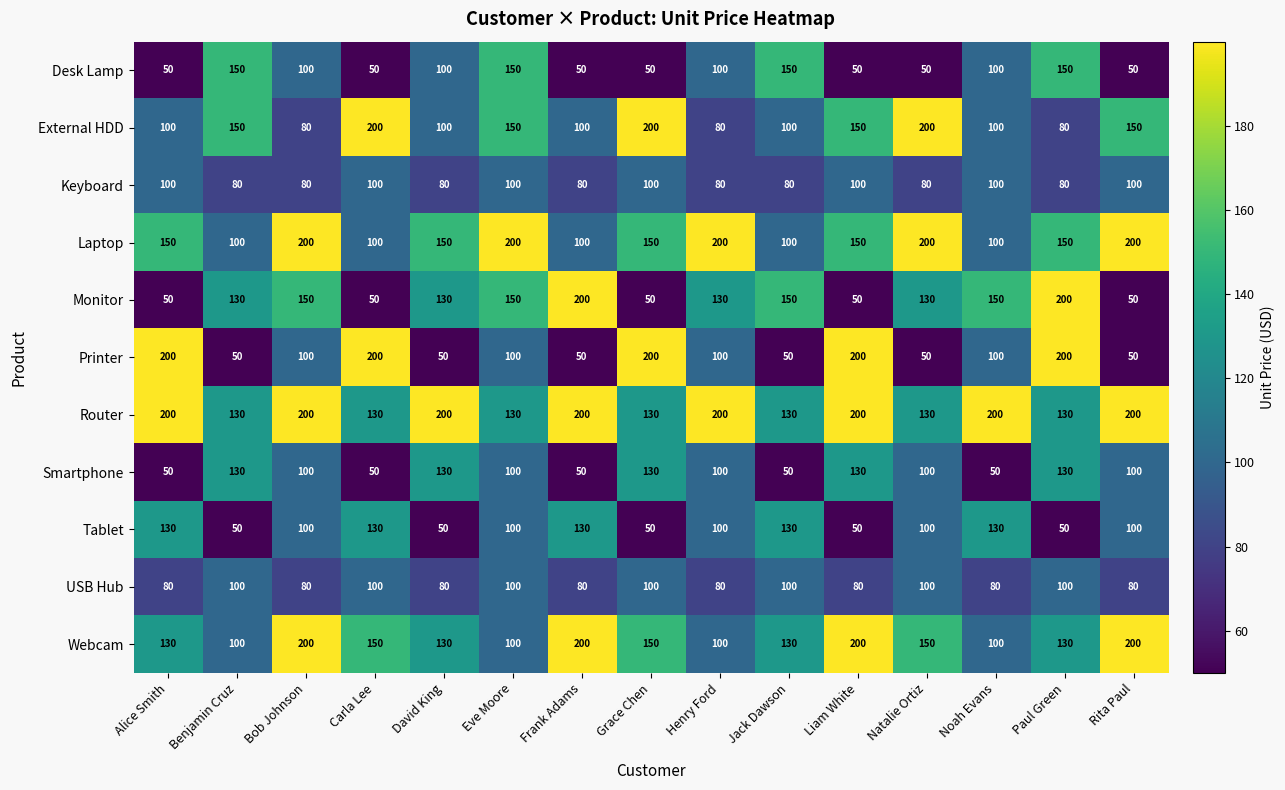

What is the greatest value displayed?

200